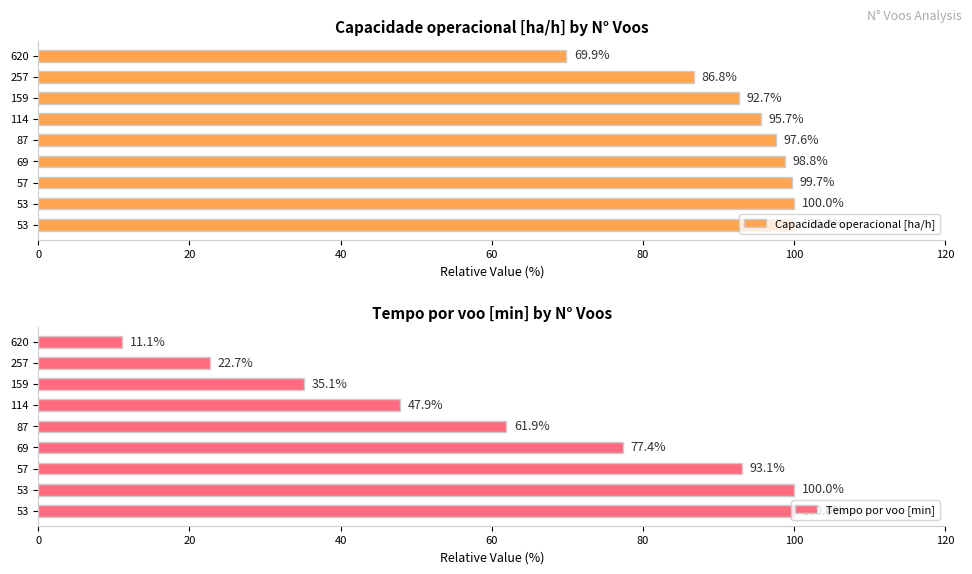

What is the greatest value displayed?

100.0